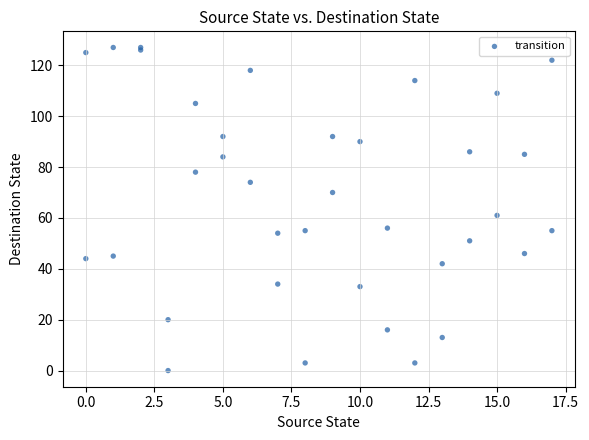

What Y value in the scatter plot is closest to 63?

61